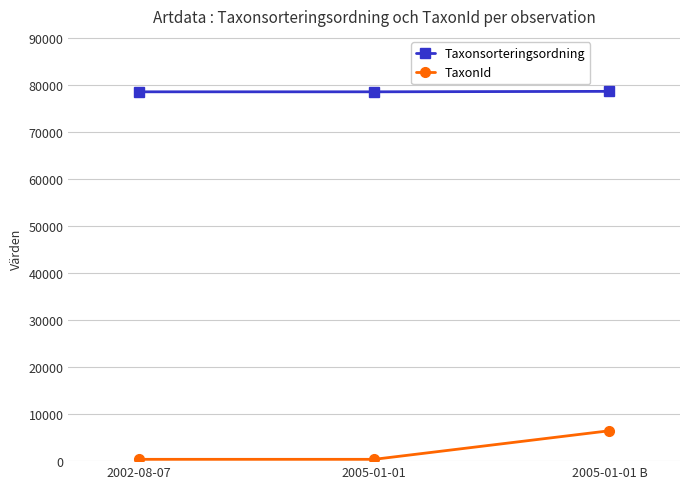

What is the value of the TaxonId point at the 2nd from the left?

385